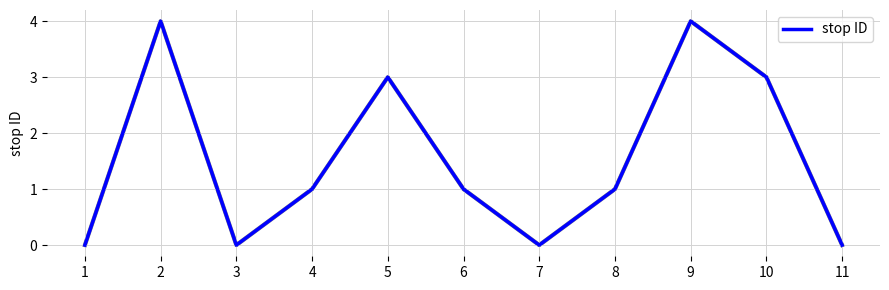

What is the difference between the maximum and minimum values?

4